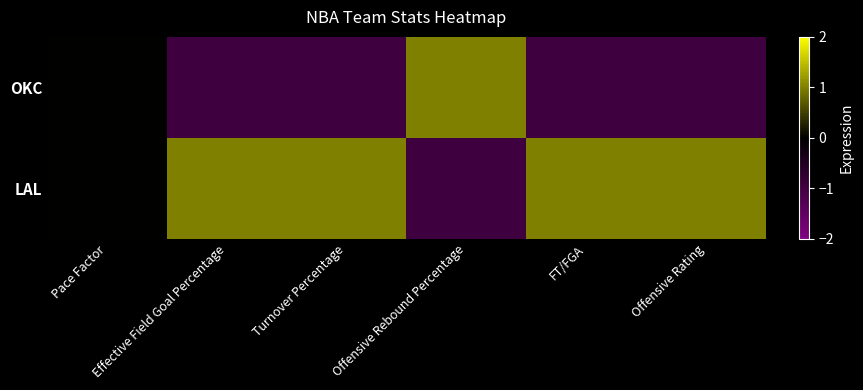

What is the minimum value shown in the chart?

-1.0